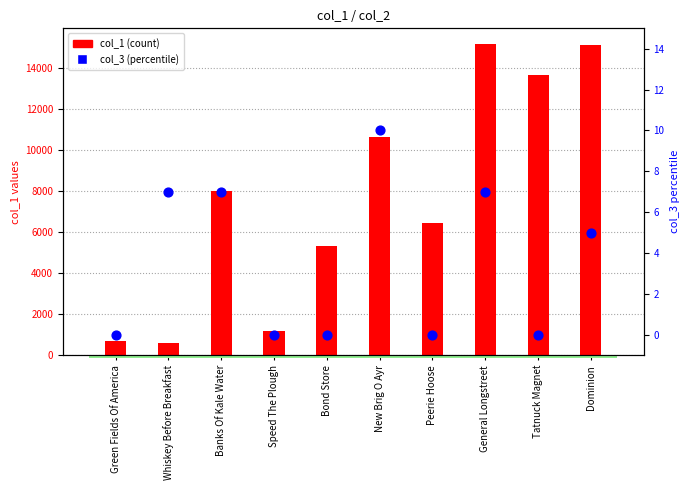

At which category is the sum across all series the highest?

General Longstreet